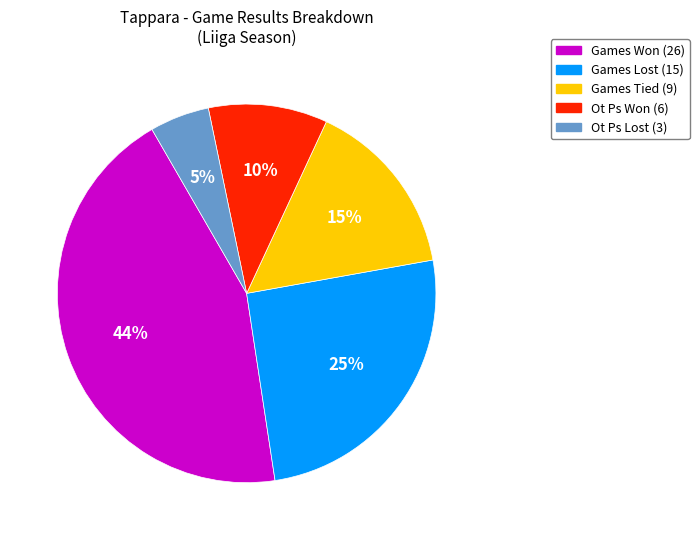

To the nearest percent, what is the difference between the largest and smallest slice percentages?

39%